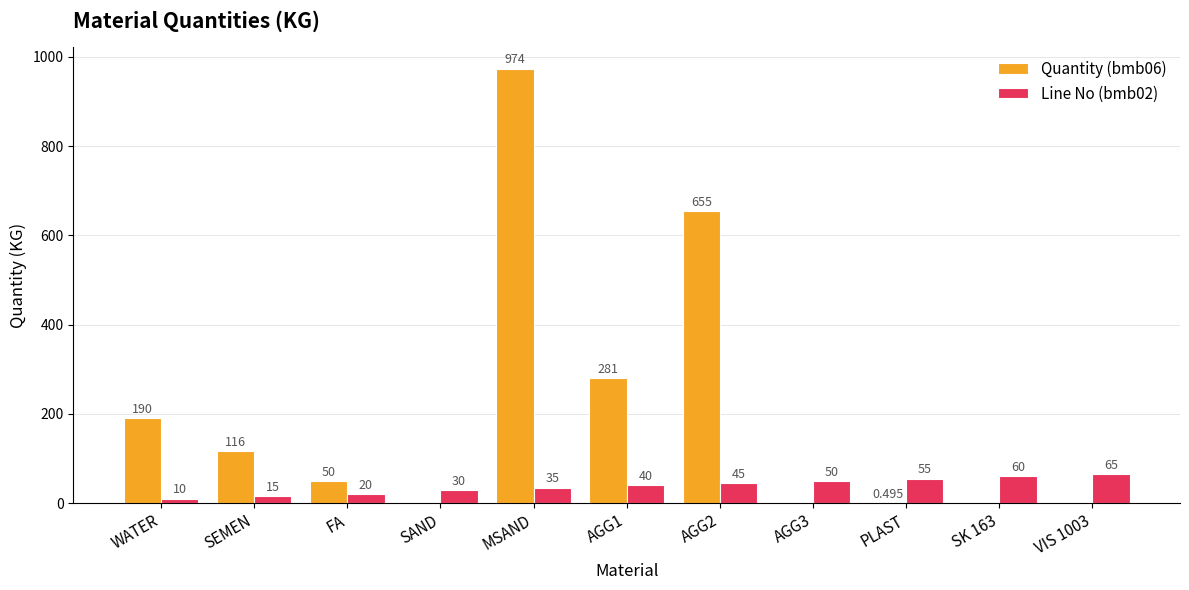

At which category is the sum across all series the highest?

MSAND